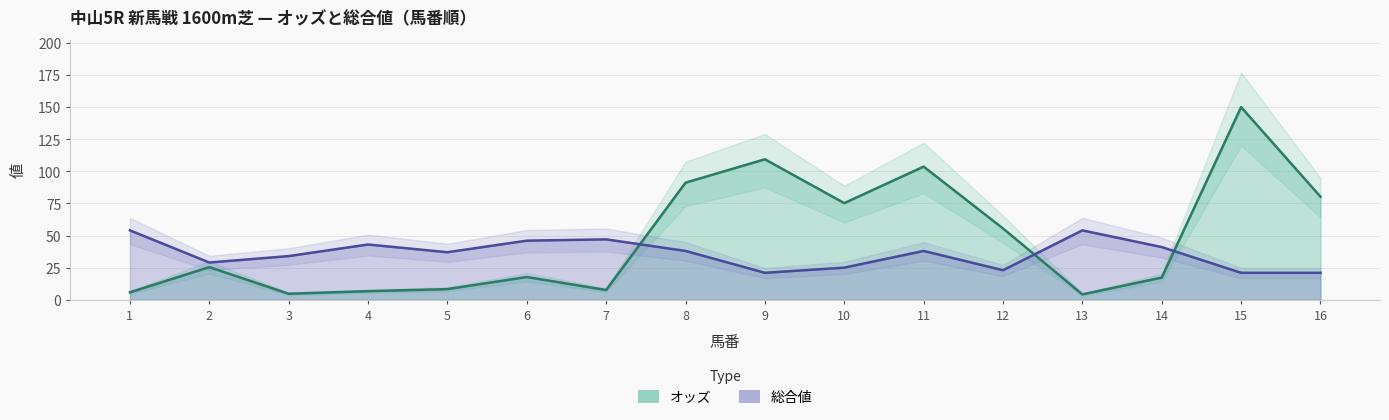

The 総合値 series shows 47.0 at 7. True or false?

True